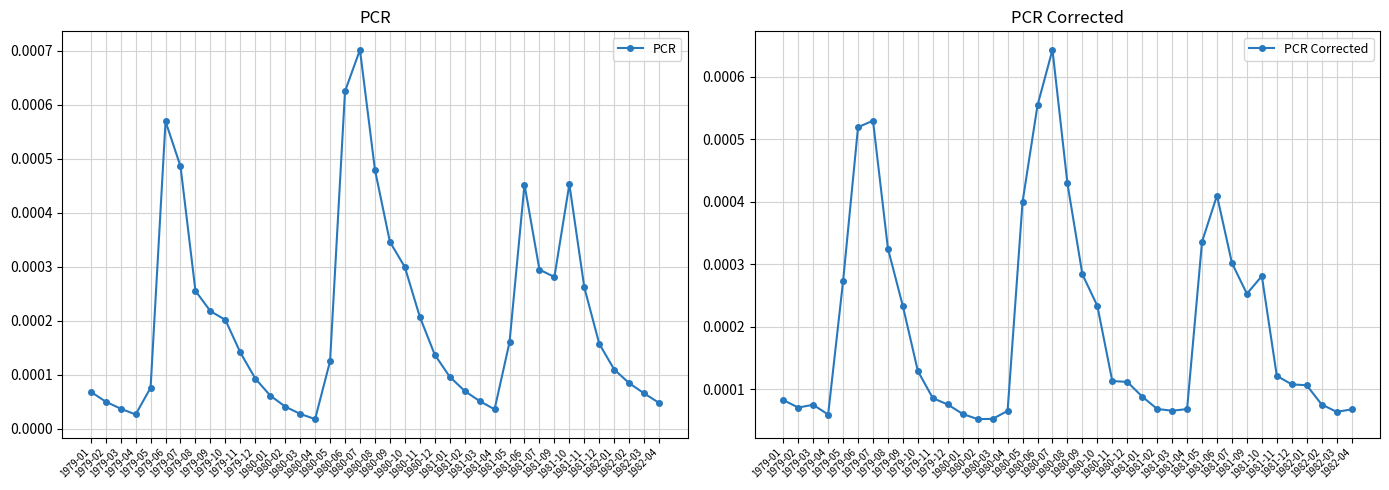

Which series has the largest total across all categories?

PCR